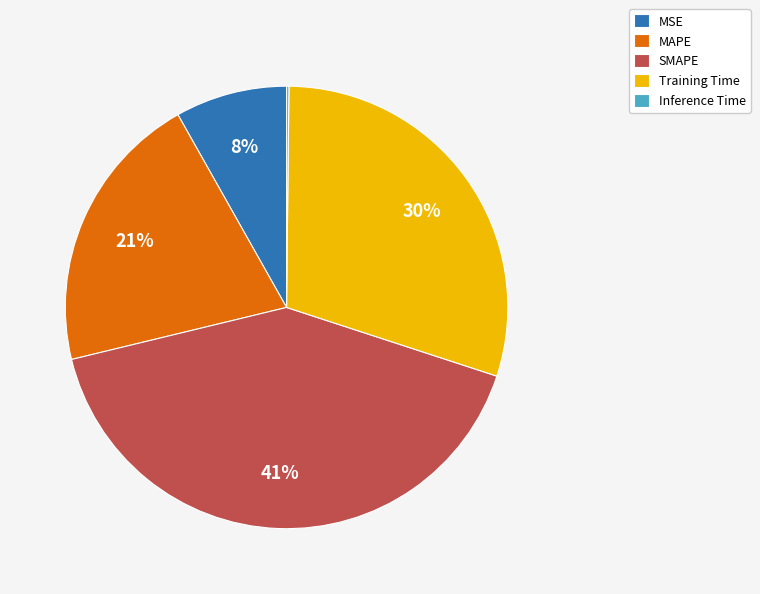

To the nearest percent, what is the difference between the largest and smallest slice percentages?

41%